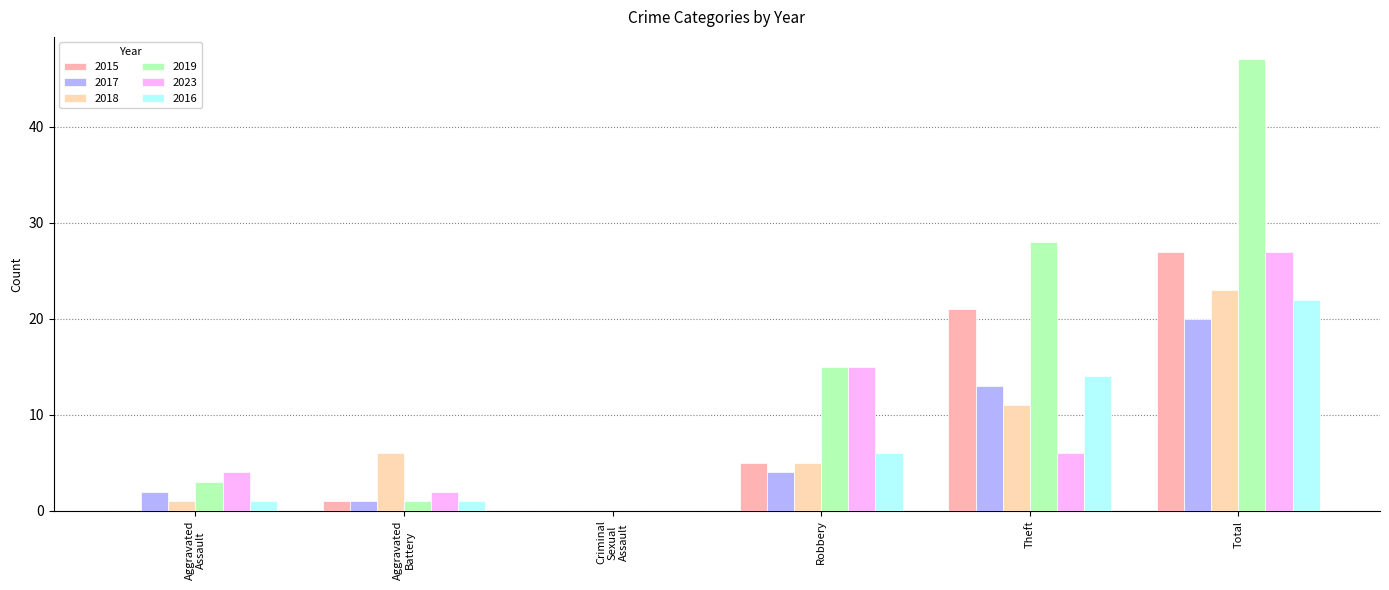

Are the bars horizontal?

No